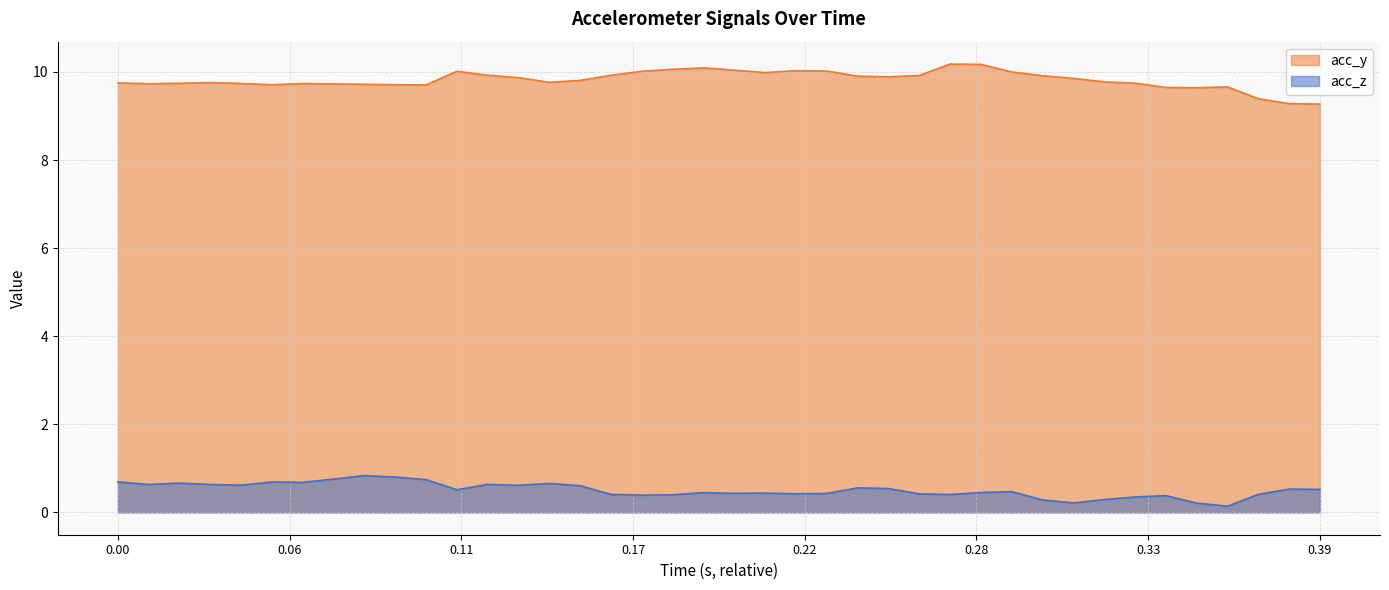

The acc_z series shows 0.9 at 0.39. True or false?

False